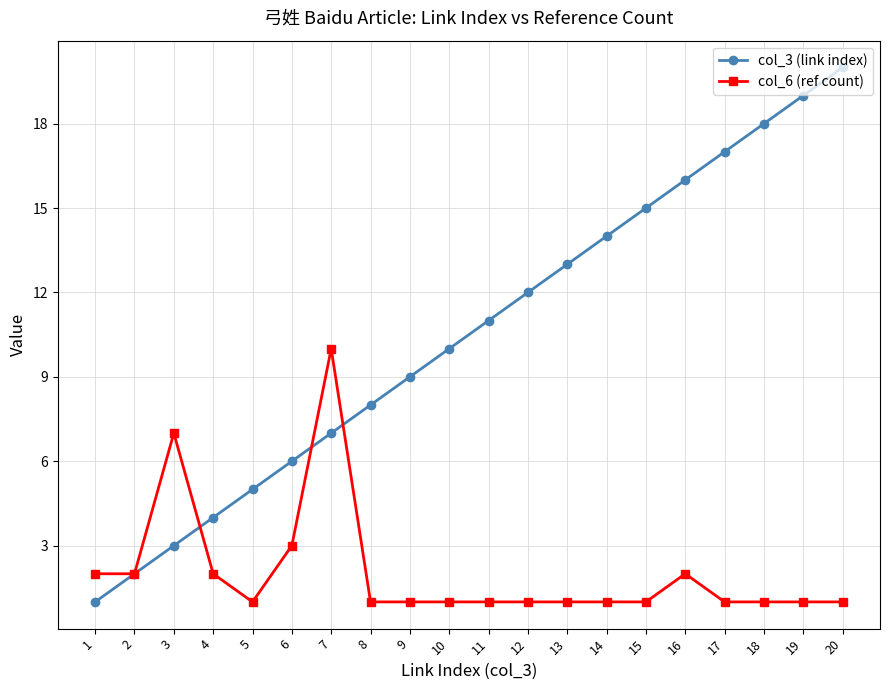

Which series has the largest total across all categories?

col_3 (link index)